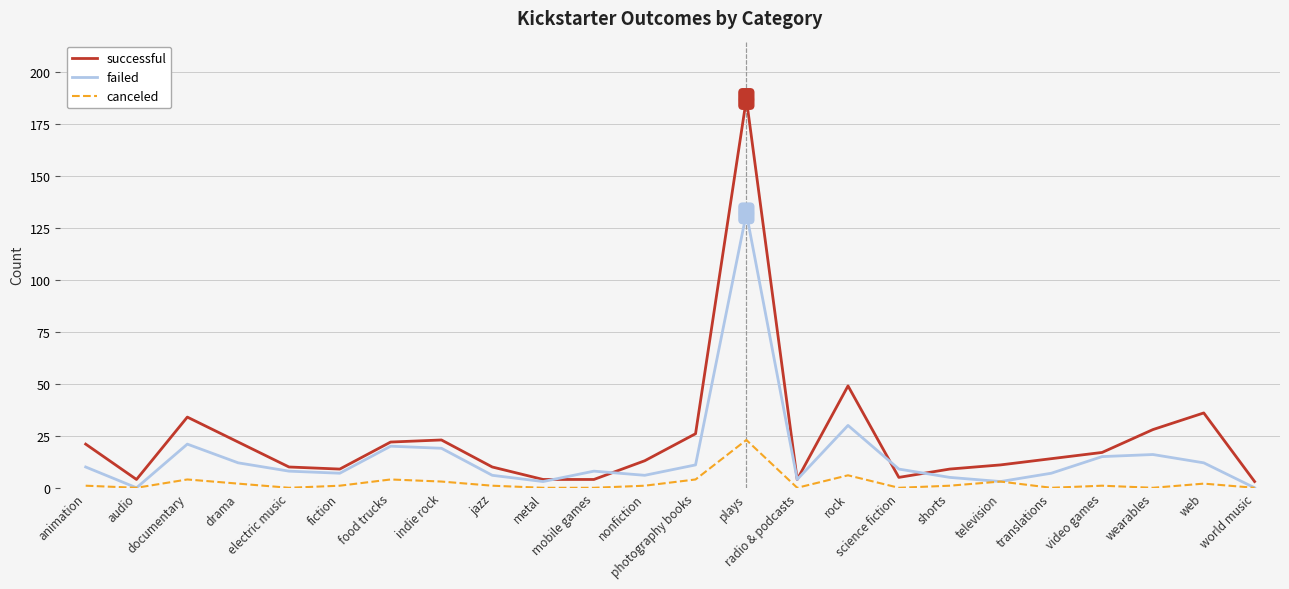

Is this an area chart (filled region under the line)?

No